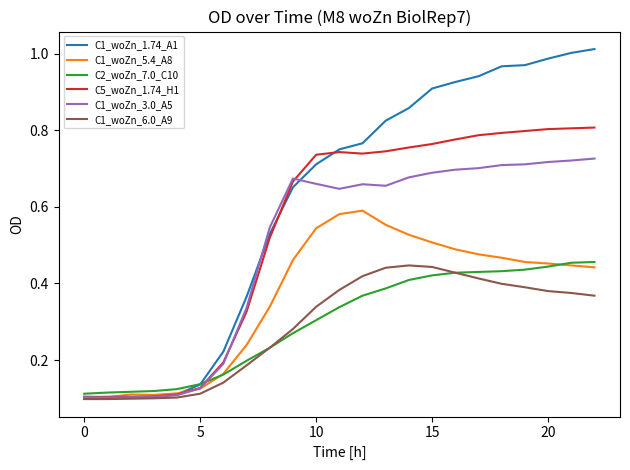

How many categories are shown in the chart?

23